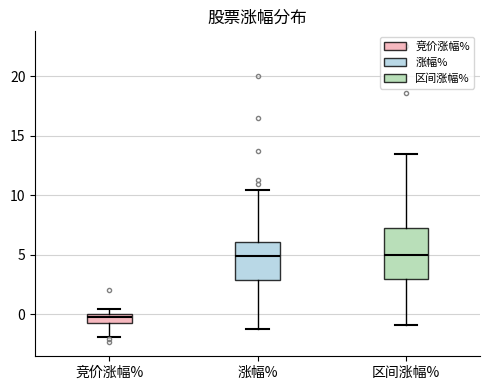

Where does the lower whisker of the box for 涨幅% end on the y-axis? The values are not printed on the chart, so give them approximately, as read against the axis.

-1.0